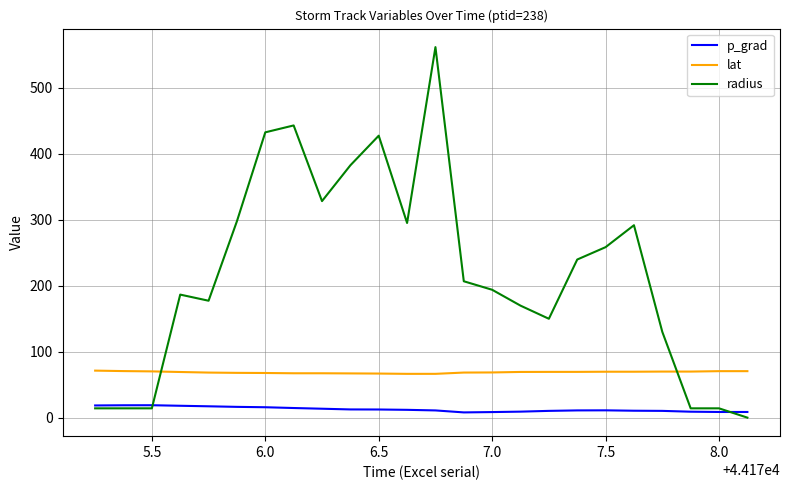

Which series has the widest spread of values?

radius